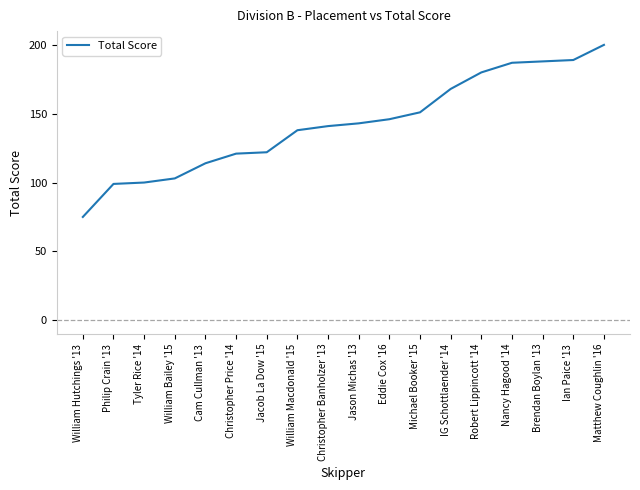

The value at Tyler Rice '14 is 100. True or false?

True